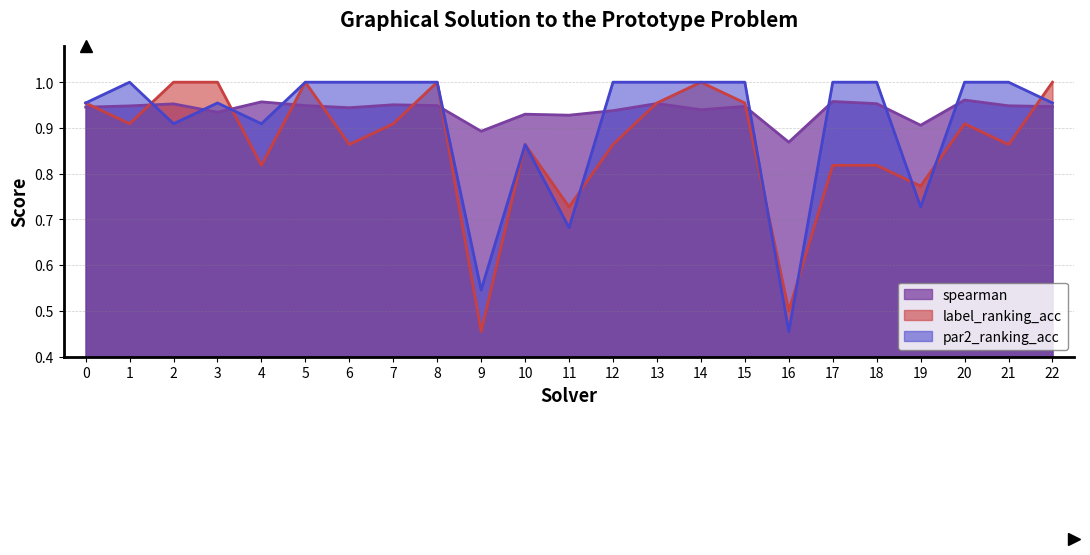

What is the total value across all series at 18?

2.8